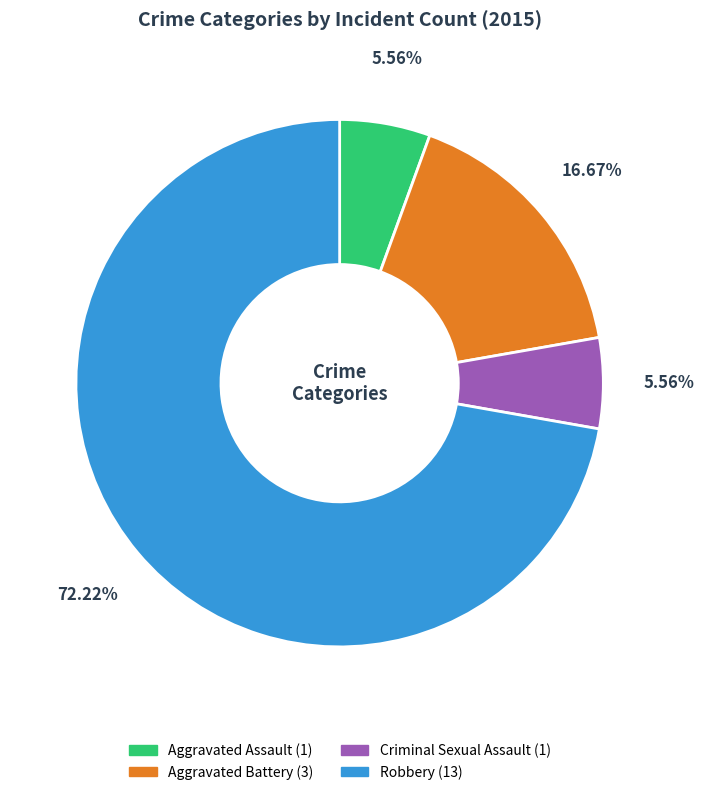

To the nearest percent, what percentage of the pie is Aggravated Battery?

17%